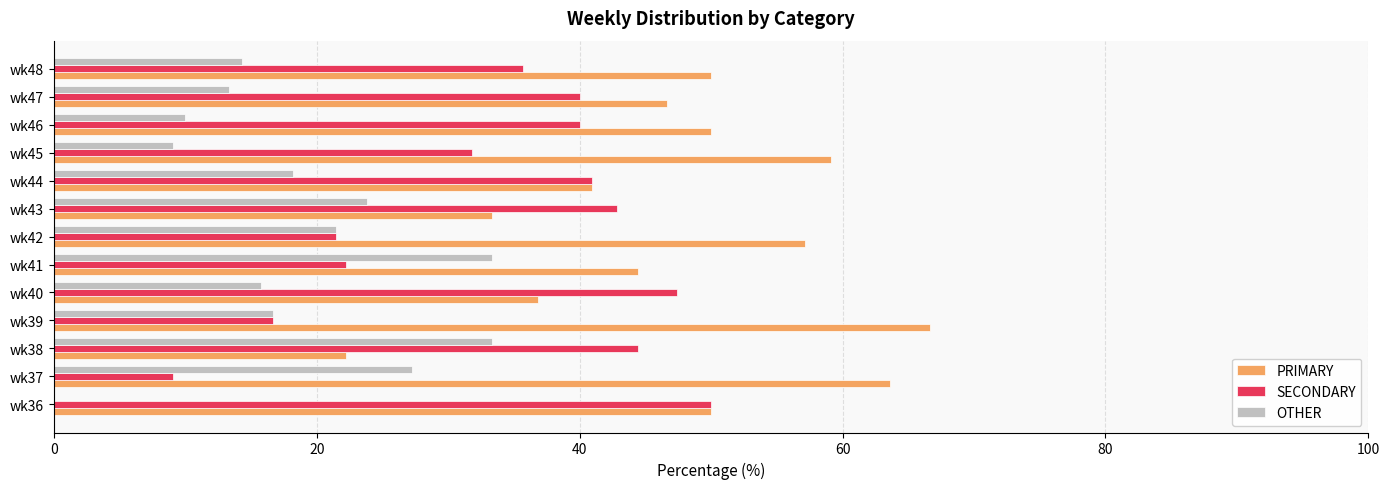

What is the sum of all OTHER values?

236.5